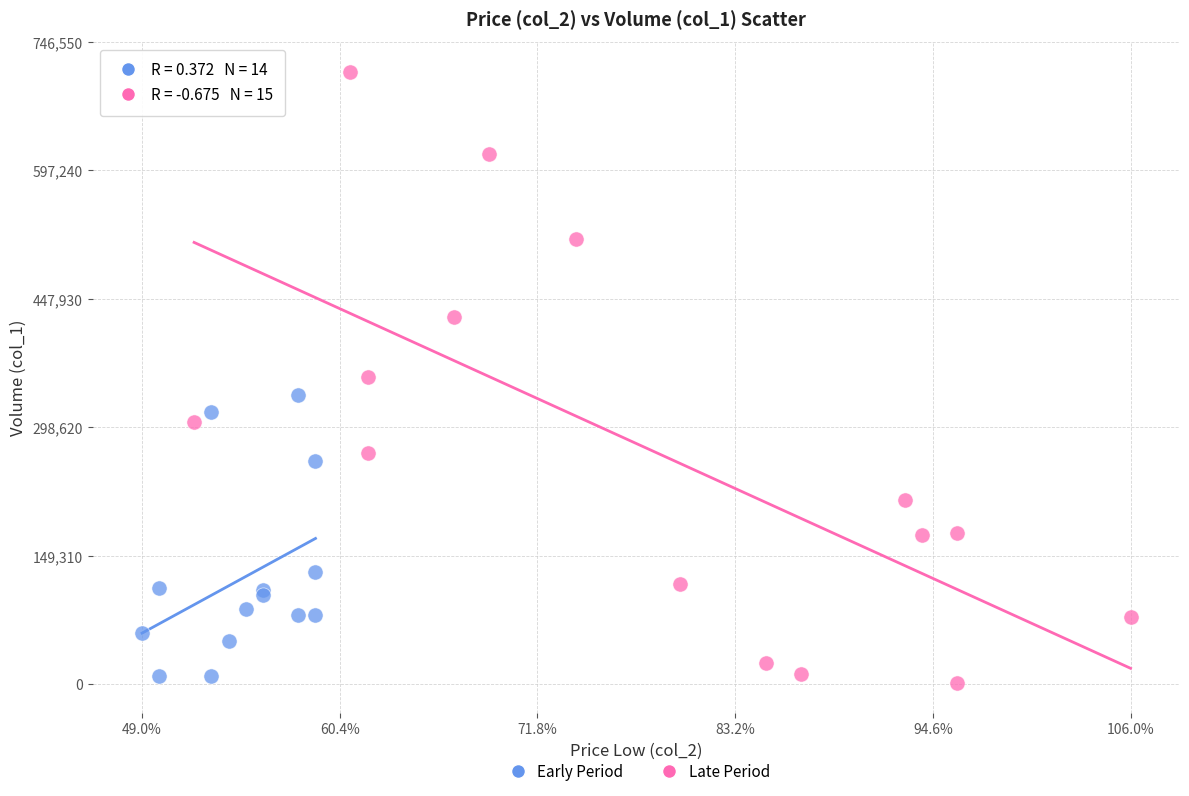

Which series contains the highest Y value?

Late Period